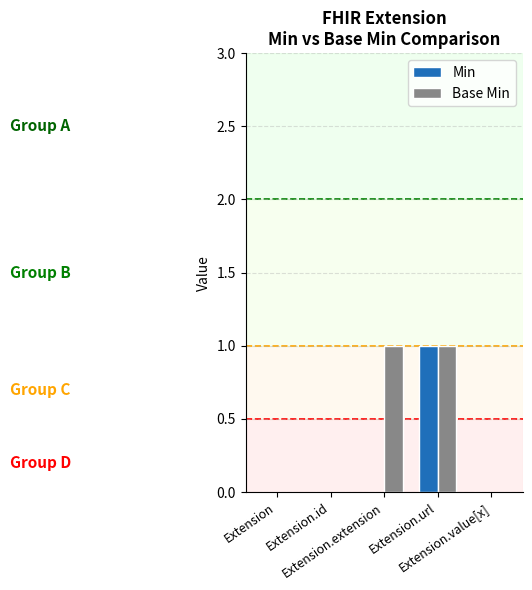

True or false: Base Min has a value of 0 at Extension.

True